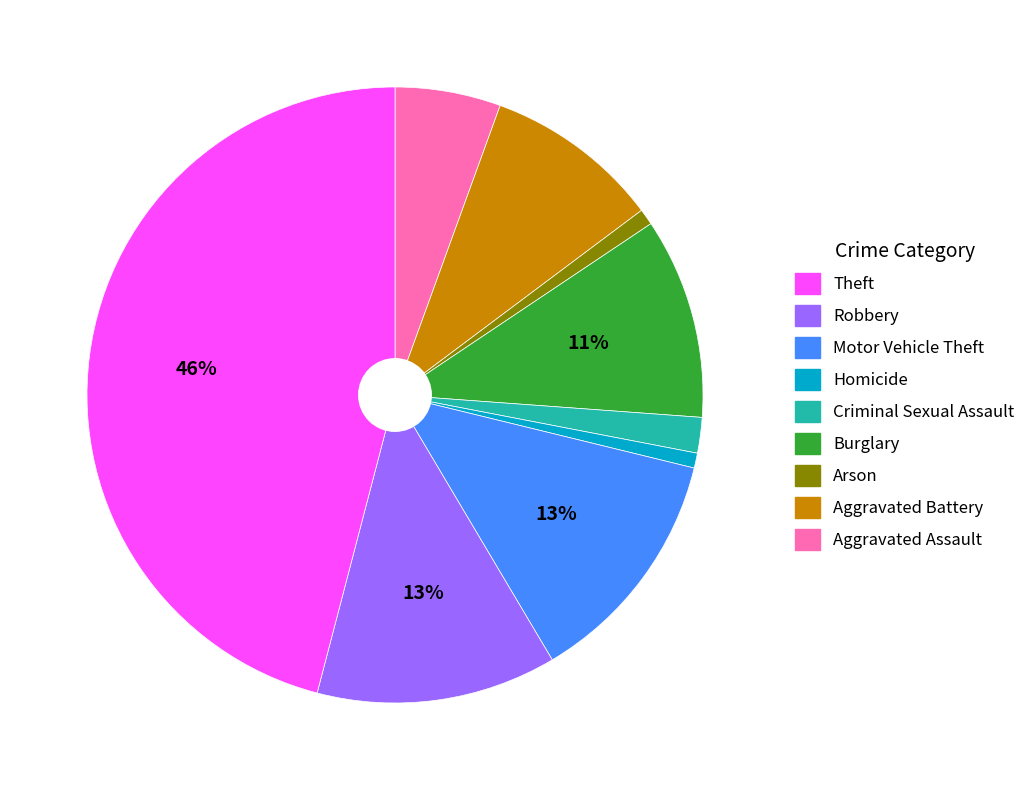

Does any single category account for the majority?

No